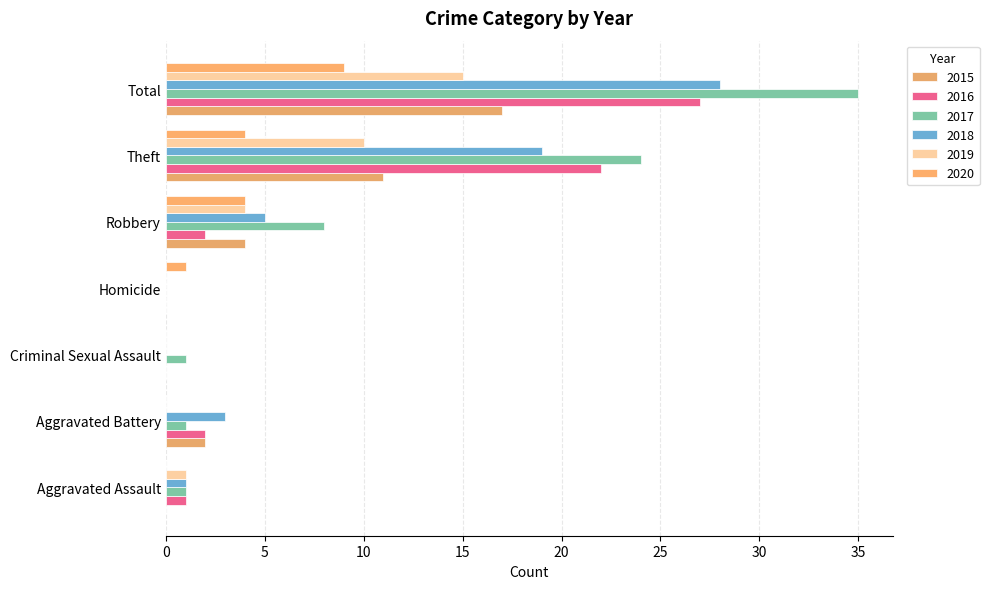

Count the number of categories in the chart.

7